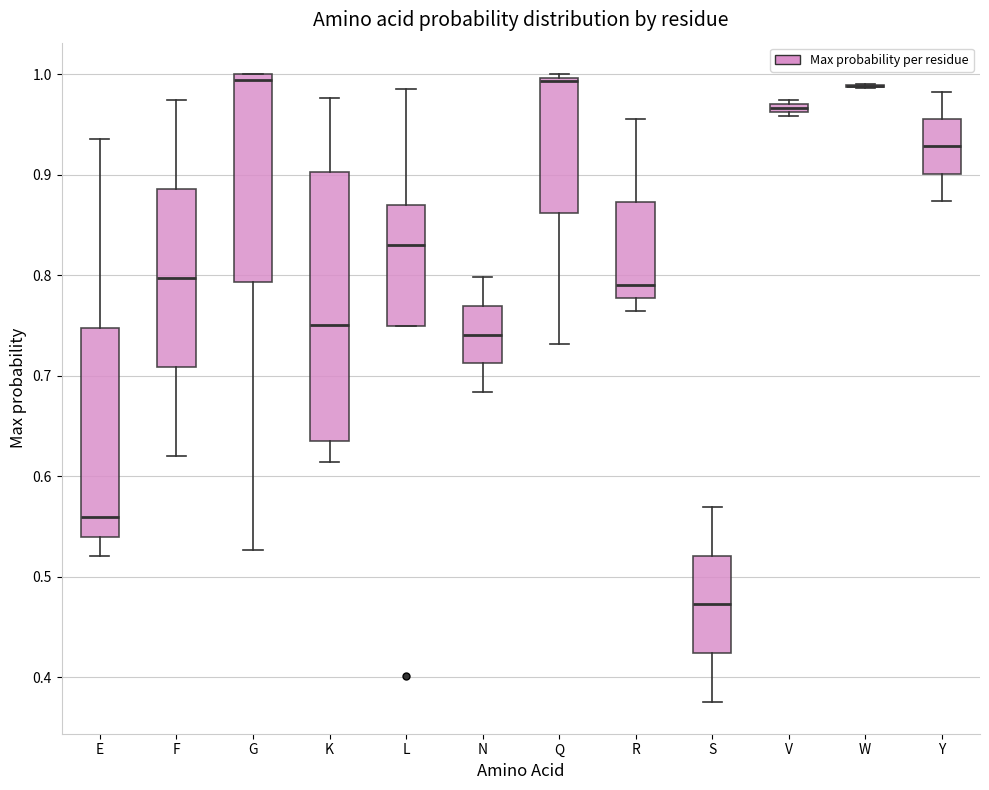

Where does the lower whisker of the box for R end on the y-axis? The values are not printed on the chart, so give them approximately, as read against the axis.

0.76